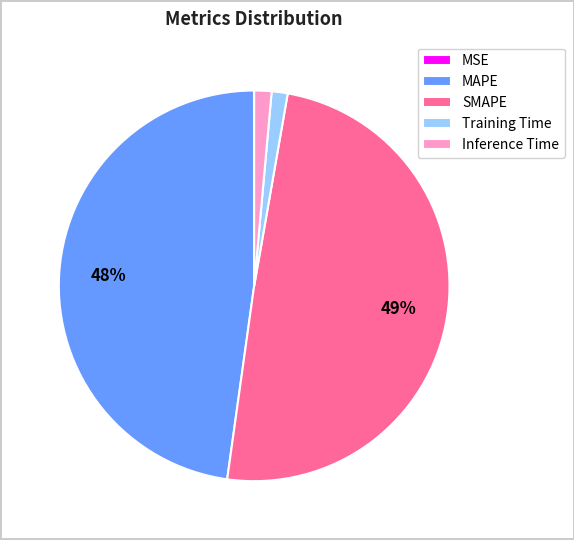

Does MAPE account for over 50% of the chart?

No